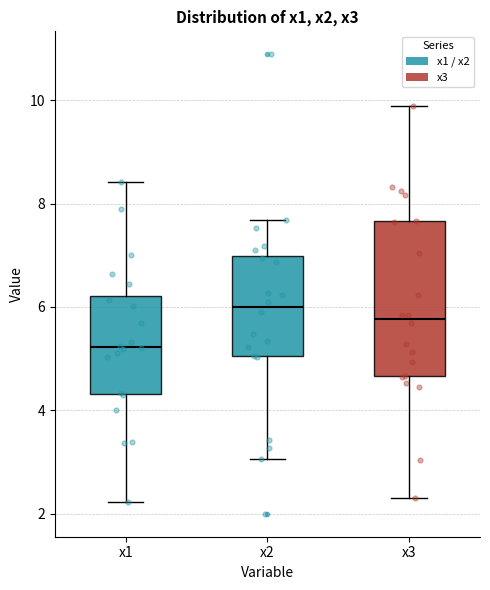

Which box has the highest median line?

x2